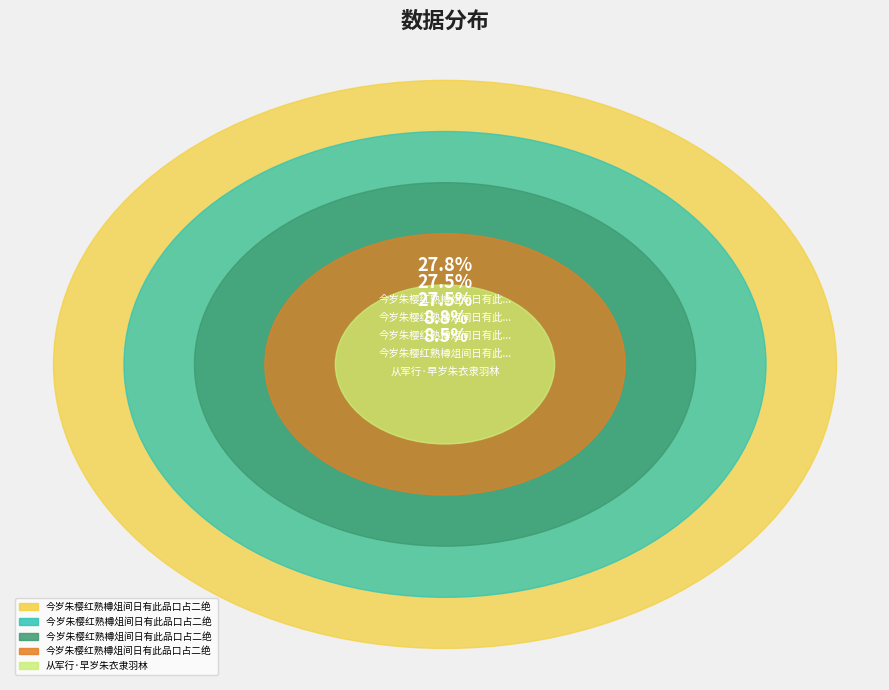

Count the number of slices in the pie.

5